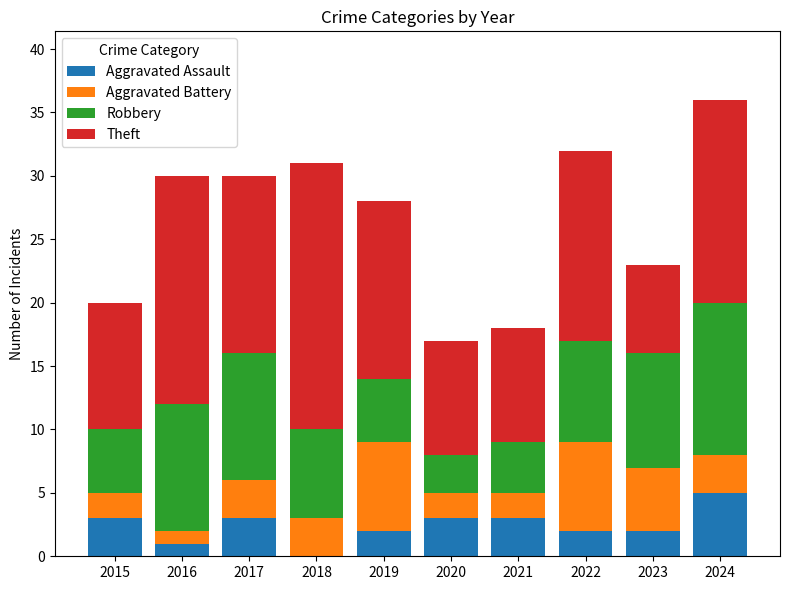

Which category has the highest value in the Aggravated Assault series?

2024